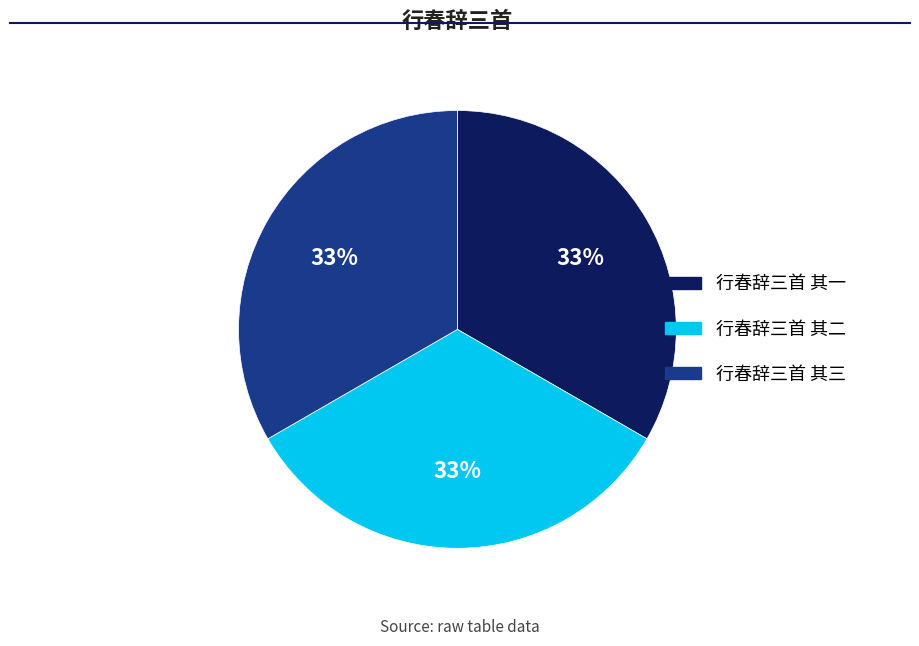

Count the number of slices in the pie.

3